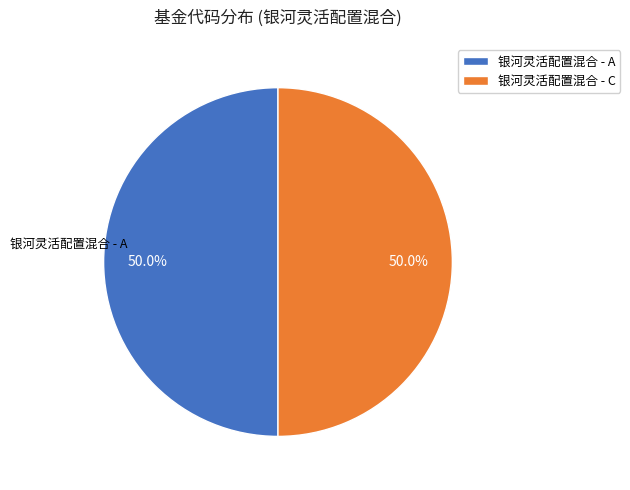

What is the ratio of the value at 银河灵活配置混合 - A to the value at 银河灵活配置混合 - C?

1.0